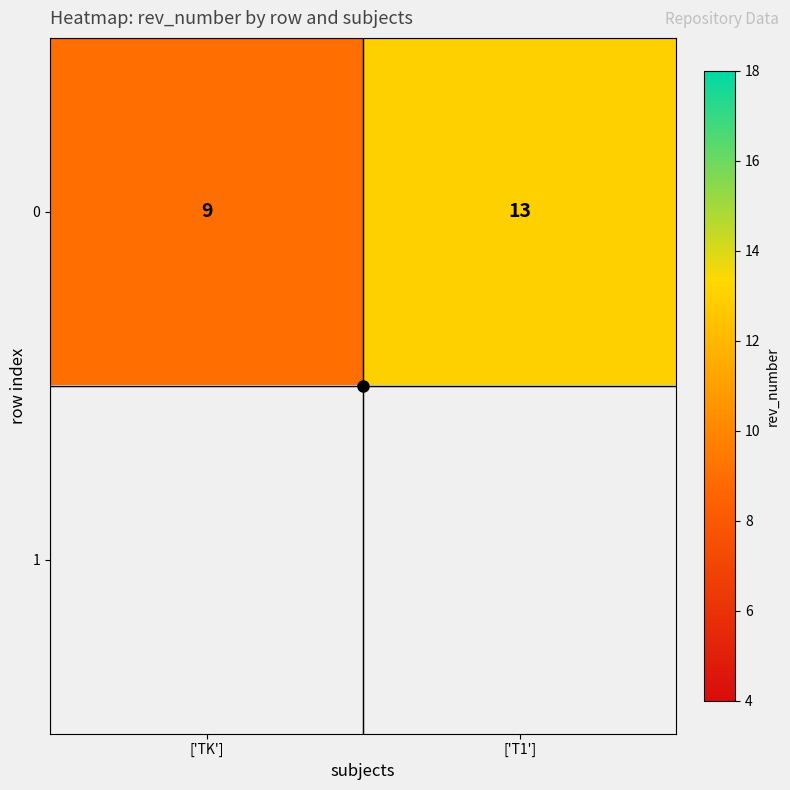

Where is 0 nearest to the value 11?

['TK']